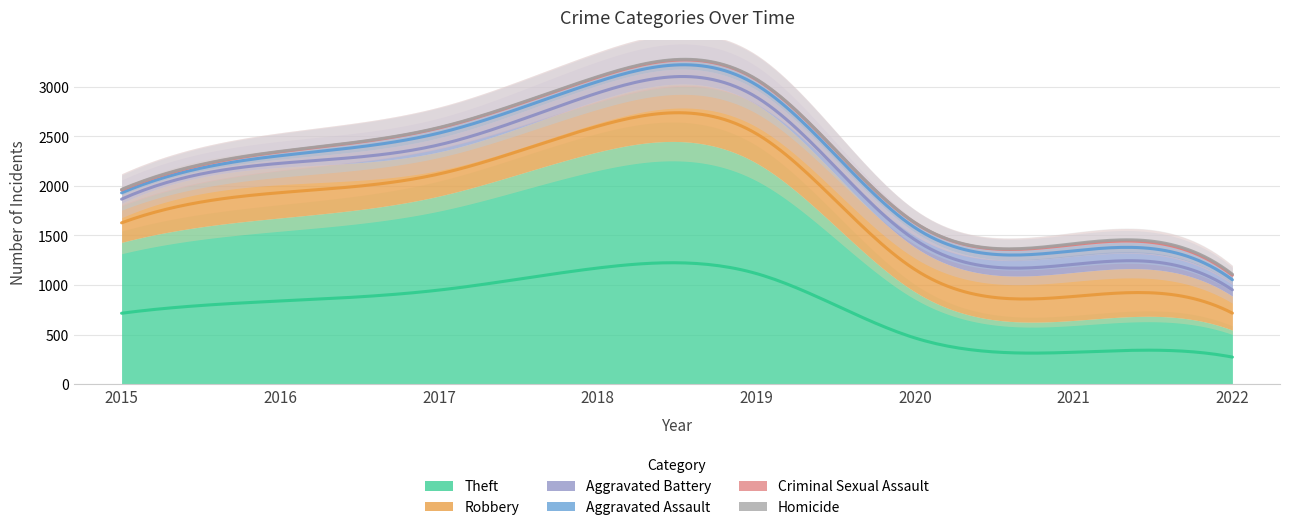

Which category has the lowest value in the Homicide series?

2015